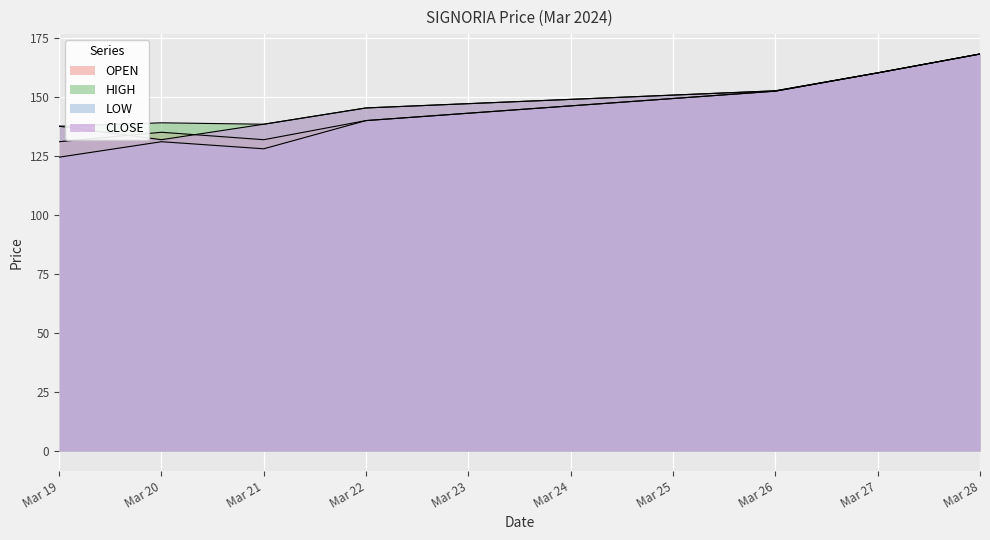

What are all the series names shown in the legend?

OPEN, HIGH, LOW, CLOSE